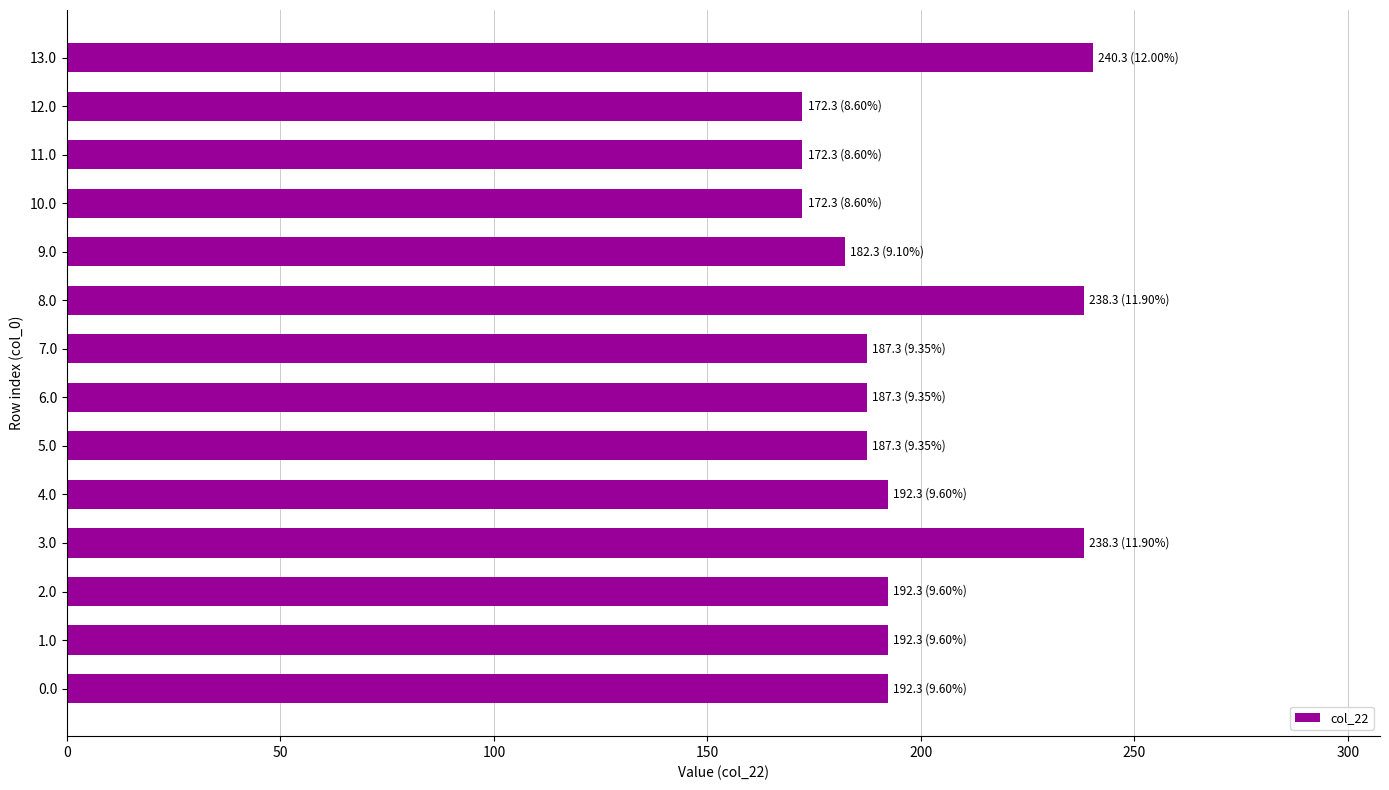

What is the average value?

196.2